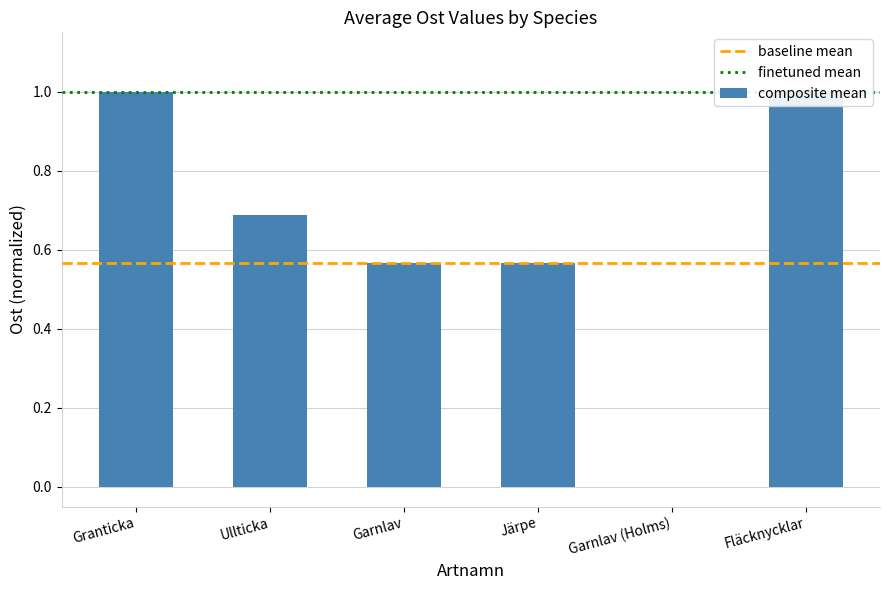

Are the bars grouped side by side (vs. stacked)?

No